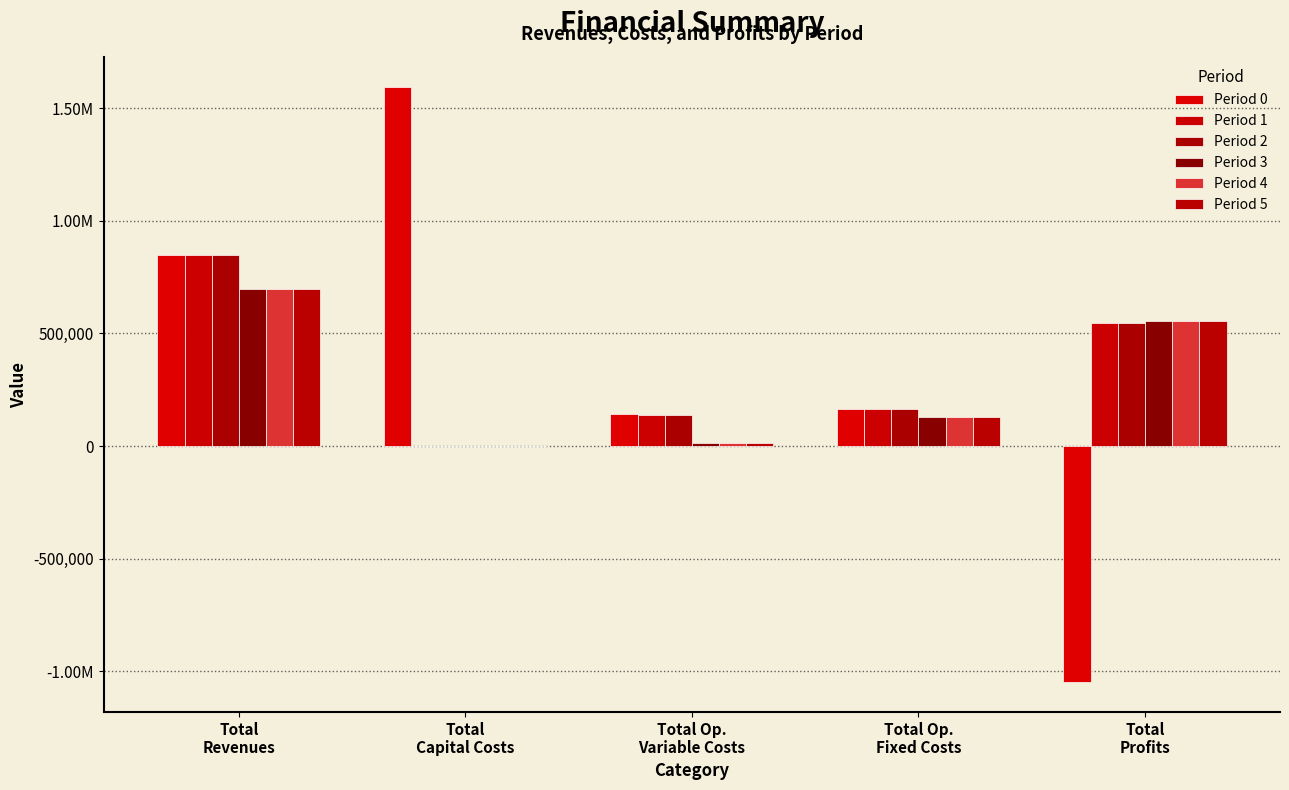

How many bars are there in each group?

6